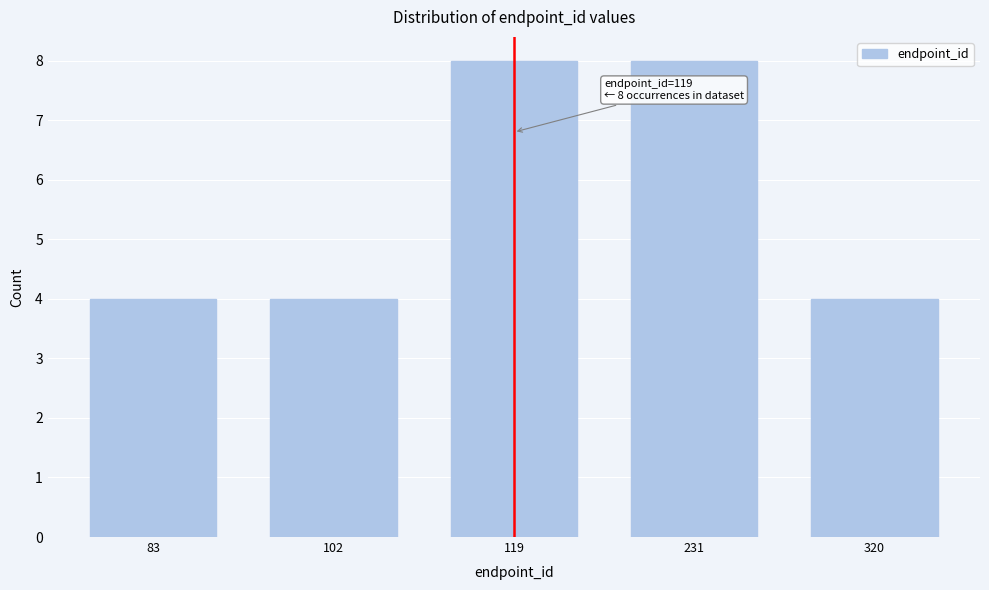

Reading left to right, list all the values displayed in this chart.

83=4	102=4	119=8	231=8	320=4